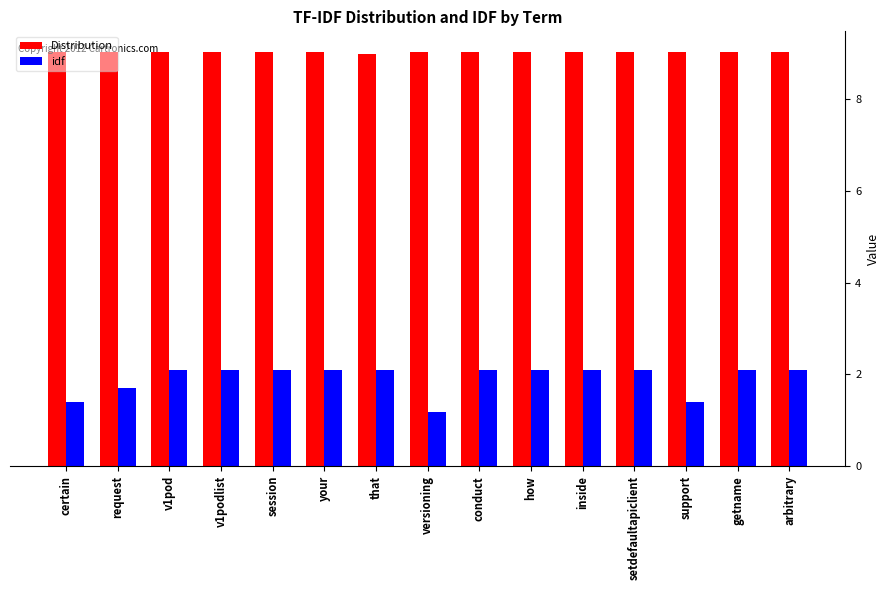

What is the total value across all series at getname?

11.1